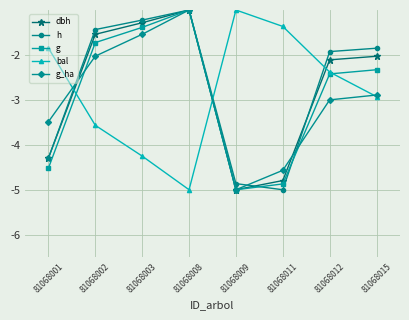

What is the difference between the maximum and second lowest values in the g_ha series?

3.6